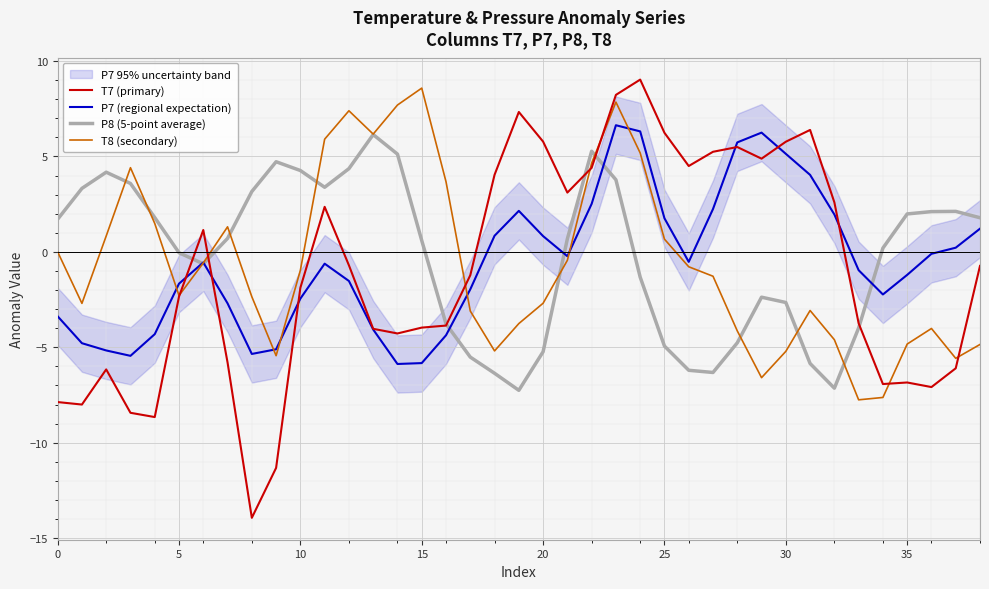

What is the minimum value for T7 (primary)?

-13.9